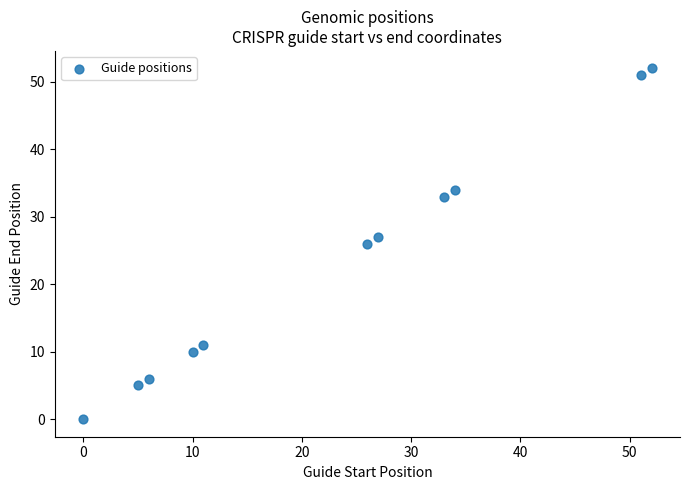

What is the average Y value?

23